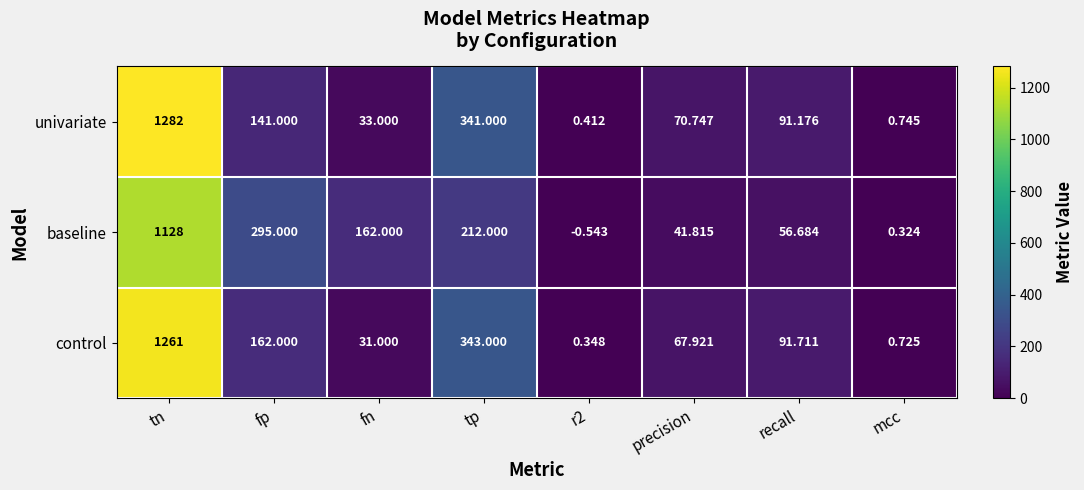

Which series changed the most between fn and recall?

baseline